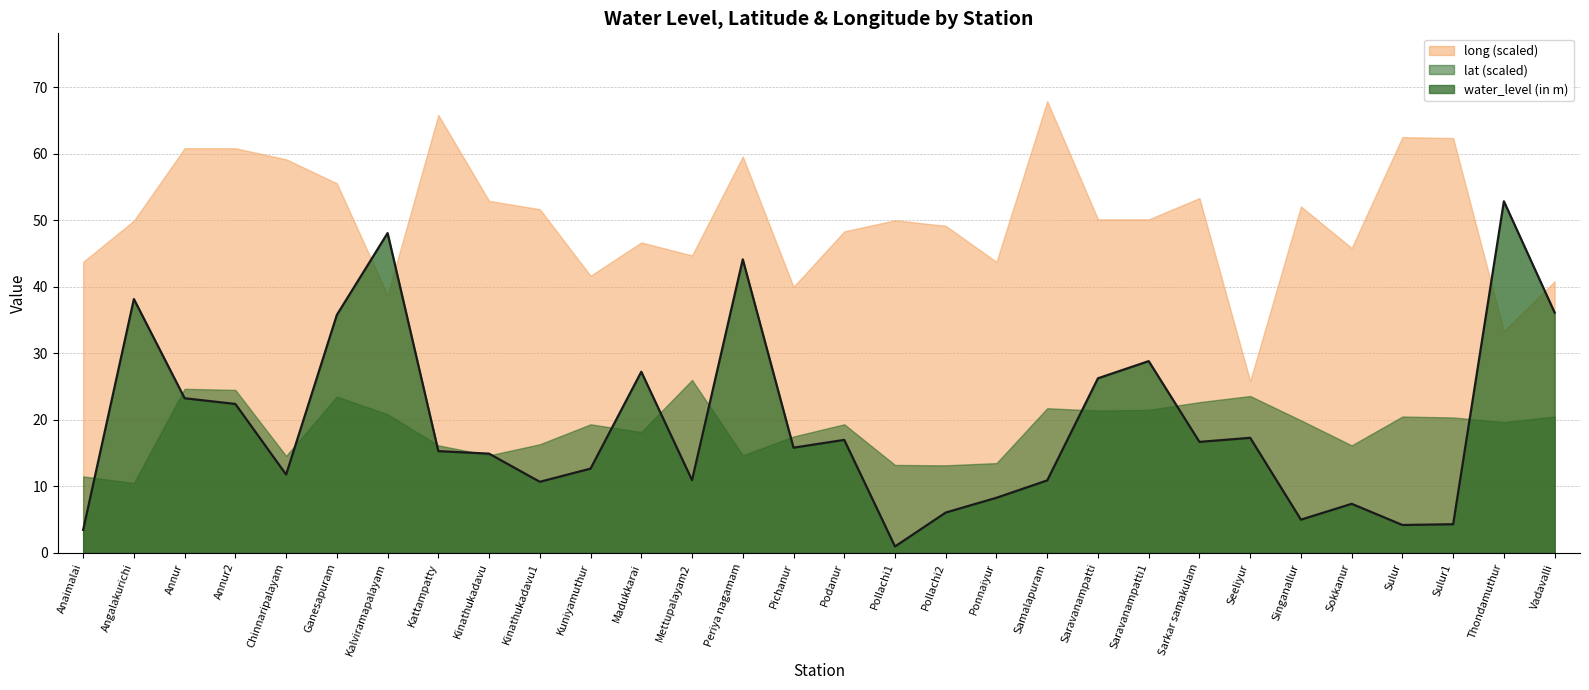

How many series are shown in this chart?

3